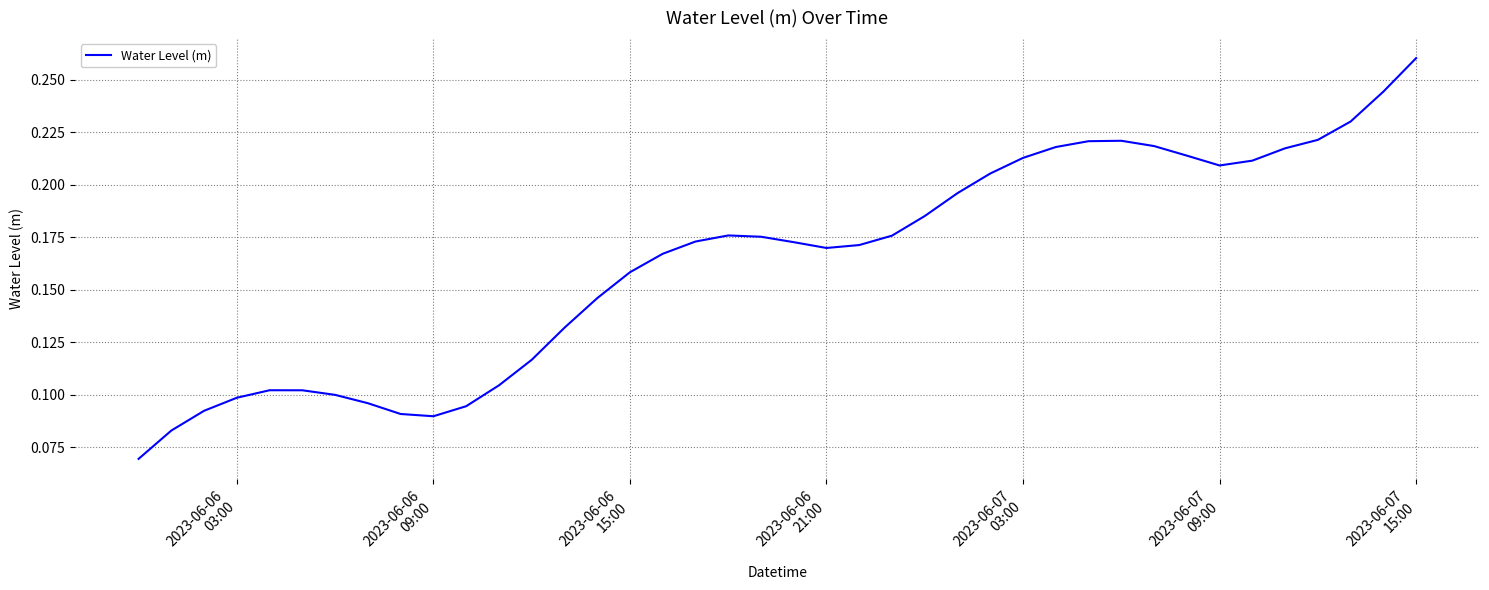

How many points are lower than both their immediate neighbors (excluding endpoints)?

3